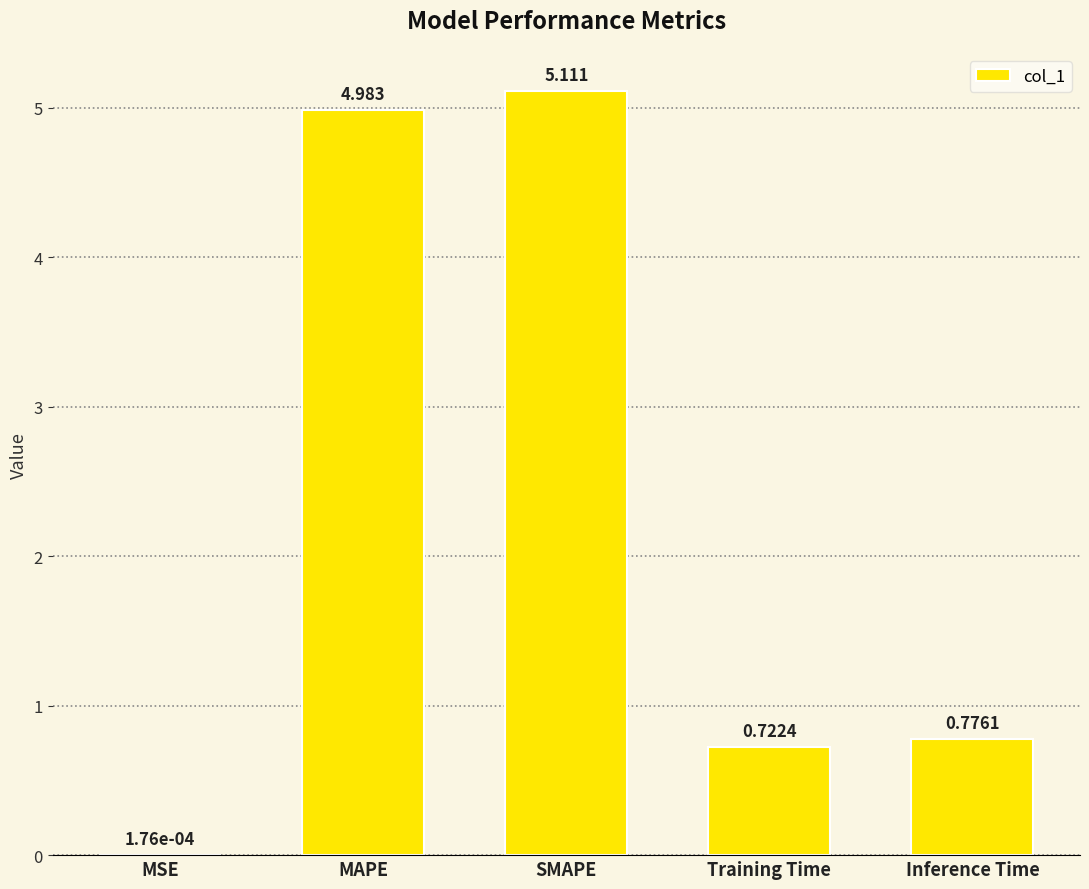

Between Training Time and MSE, which is larger?

Training Time